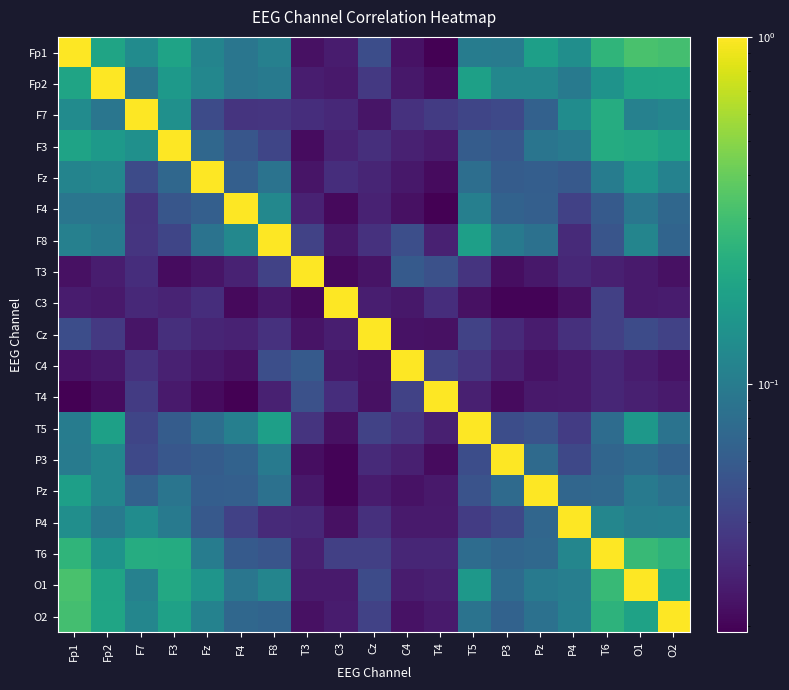

Which category has the lowest value across all series?

T4